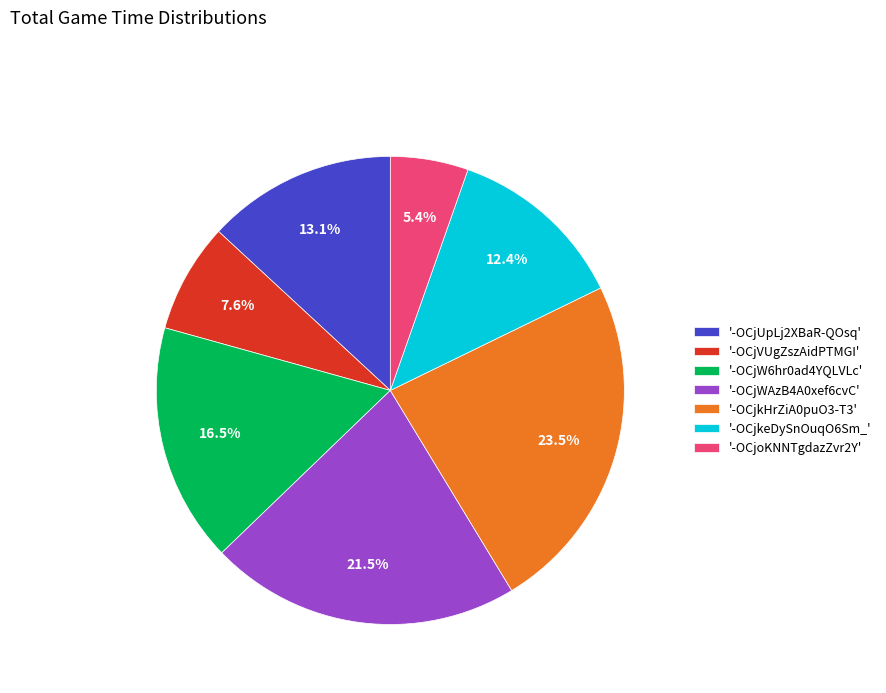

Combined, what portion of the pie is '-OCjVUgZszAidPTMGI' and '-OCjW6hr0ad4YQLVLc'?

24.1%